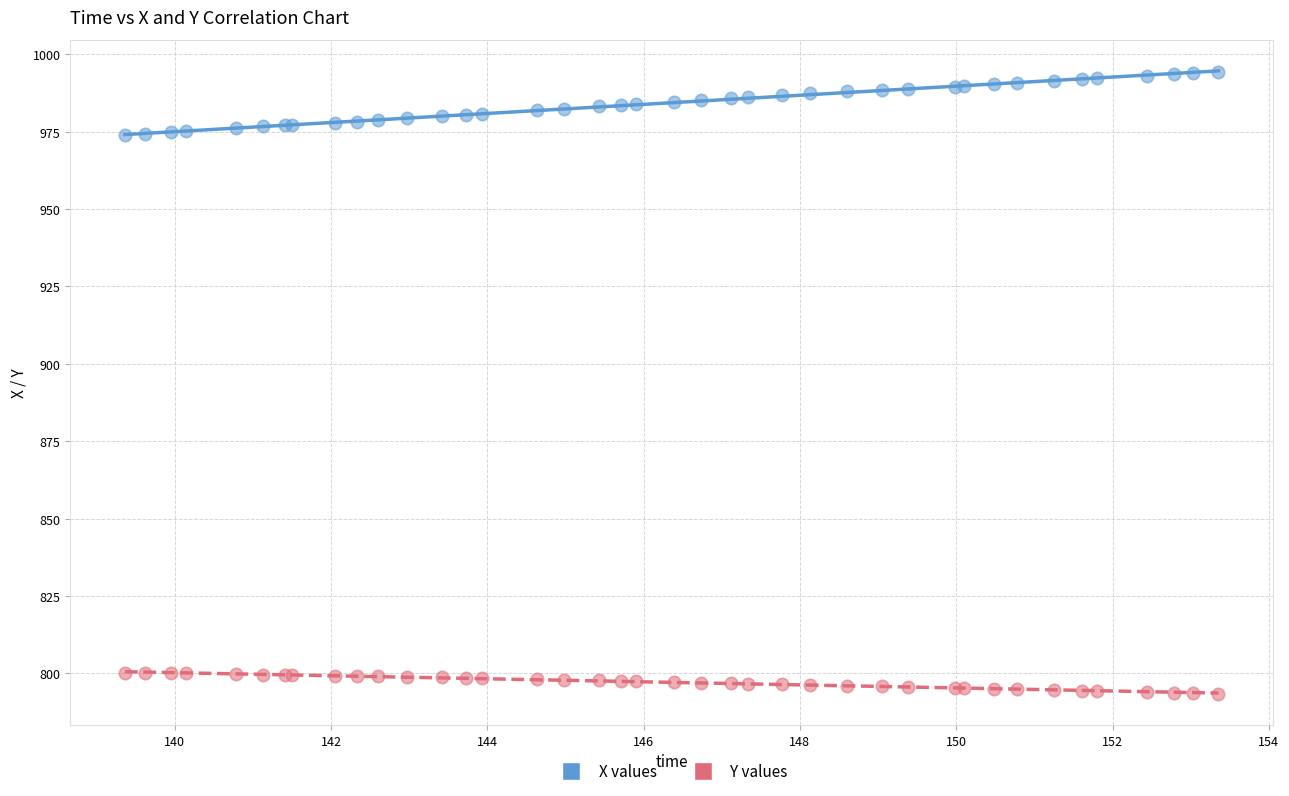

Which series reaches the minimum Y coordinate?

Y values